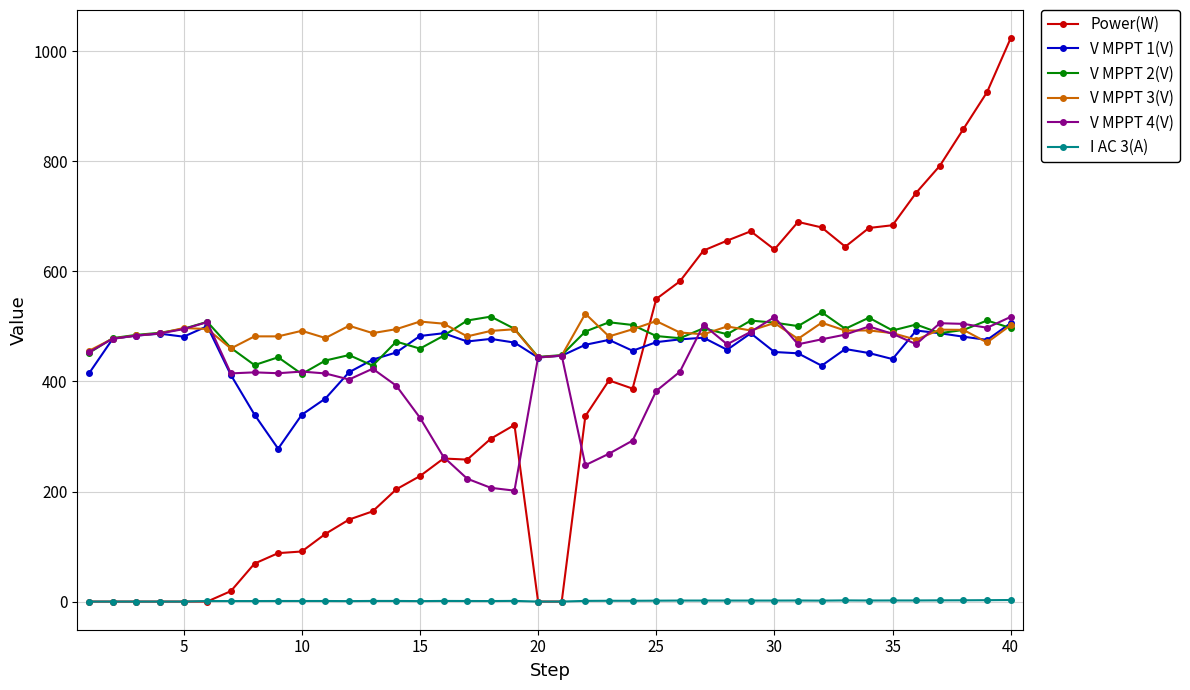

True or false: V MPPT 3(V) and I AC 3(A) intersect in this chart.

False